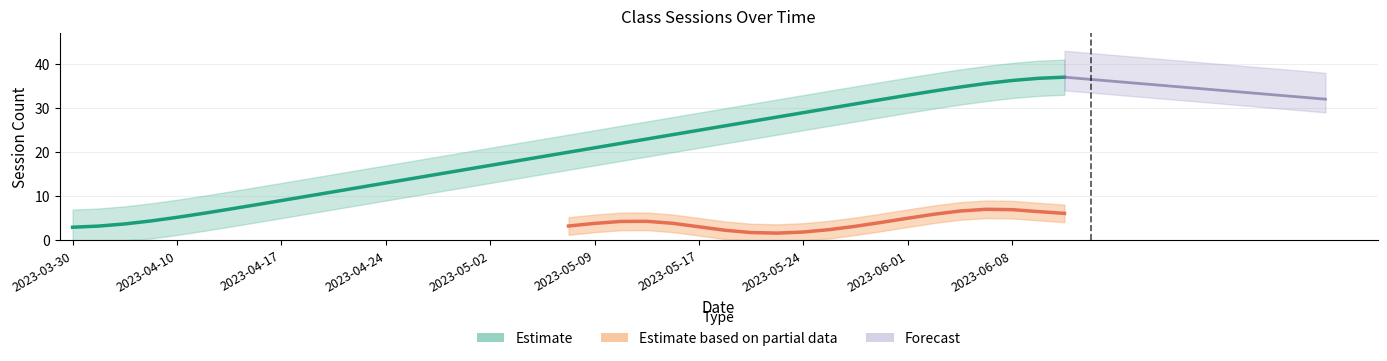

What is the ratio of the value at 2023-06-07 to the value at 2023-04-10?

6.9